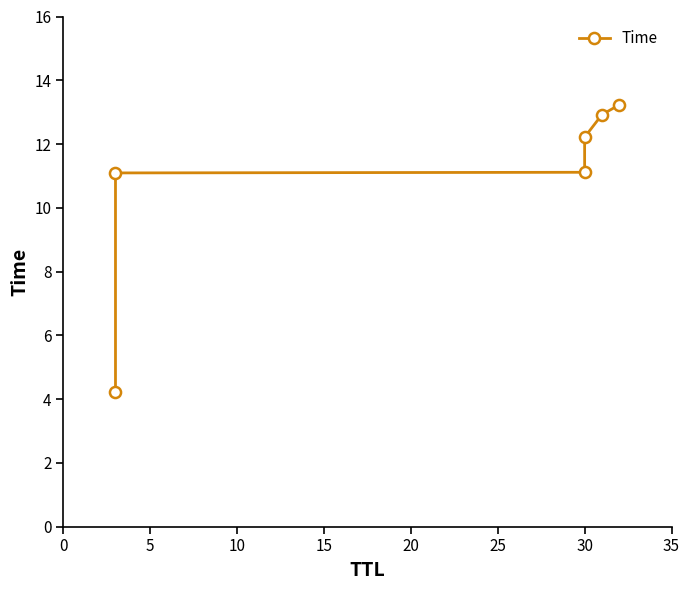

True or false: there are more than 0 points higher than both neighbors.

False